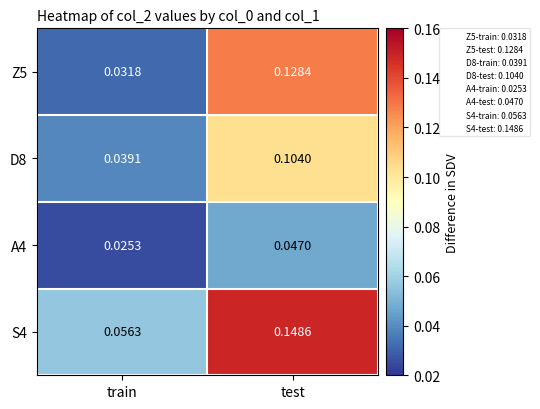

Which series changed the most between train and test?

Z5